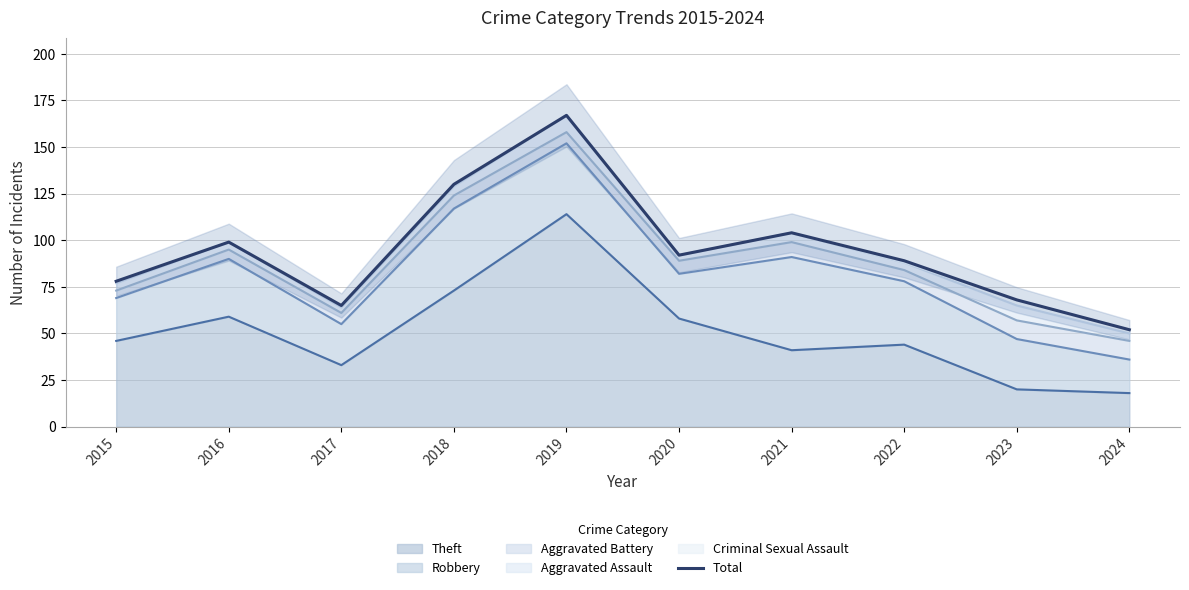

The value at 2015 is 122. True or false?

False